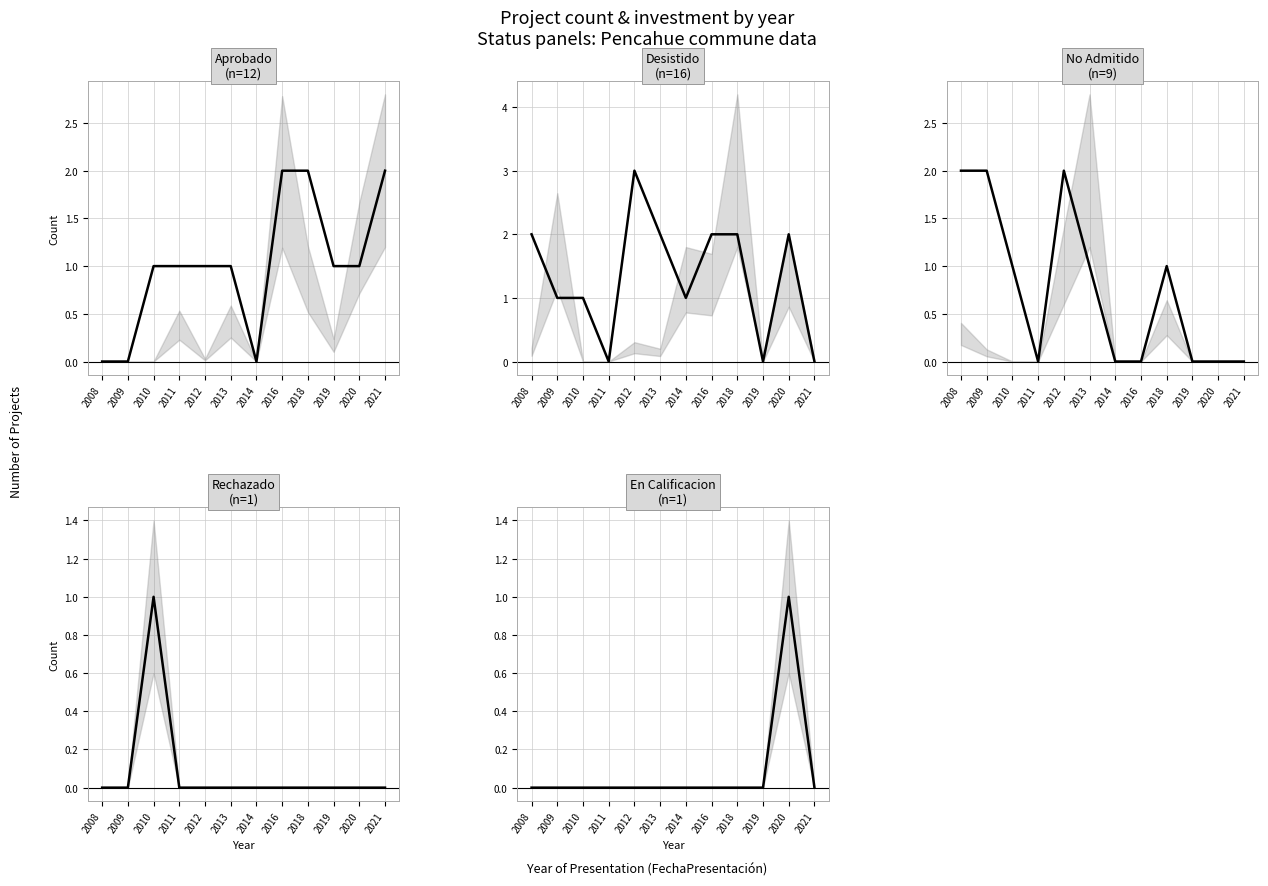

Rank the series at 2018 from lowest to highest value.

Rechazado, En Calificacion, No Admitido, Aprobado, Desistido